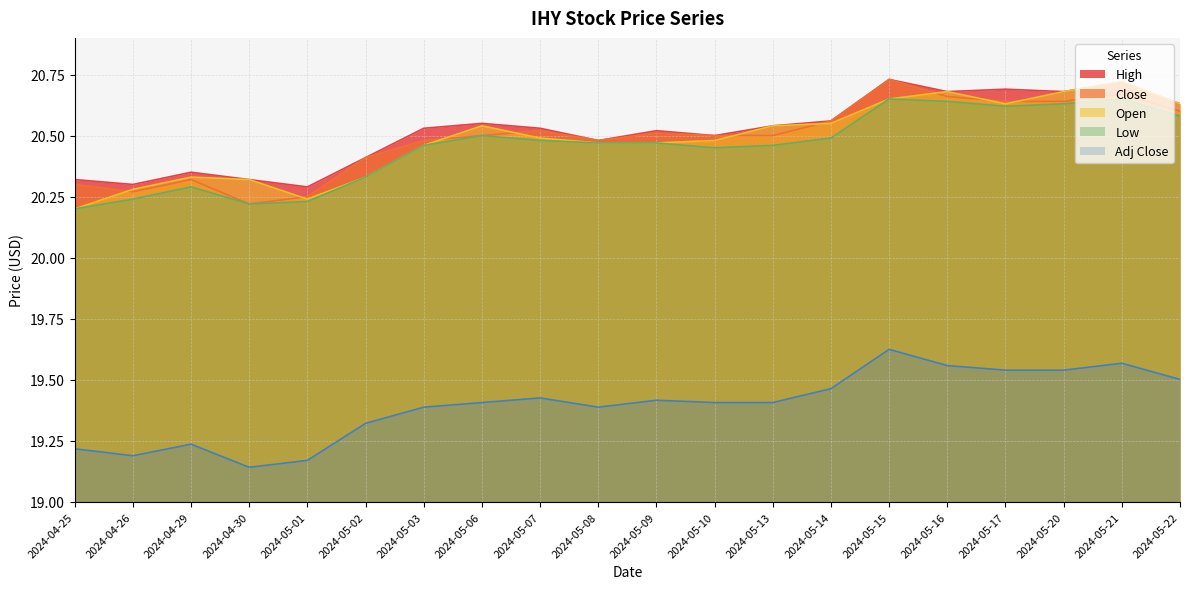

What is the average value of the Low series?

20.5